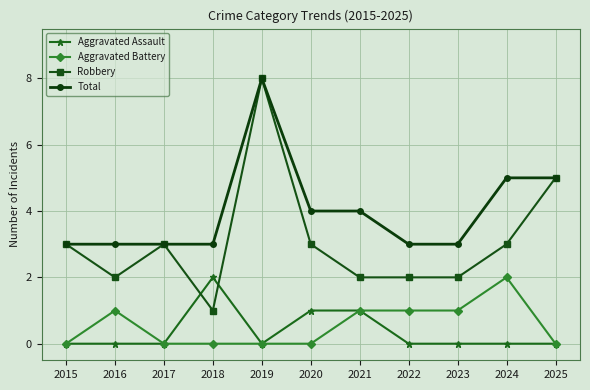

Is the value of Aggravated Assault at 2018 greater than the value of Total at 2021?

No